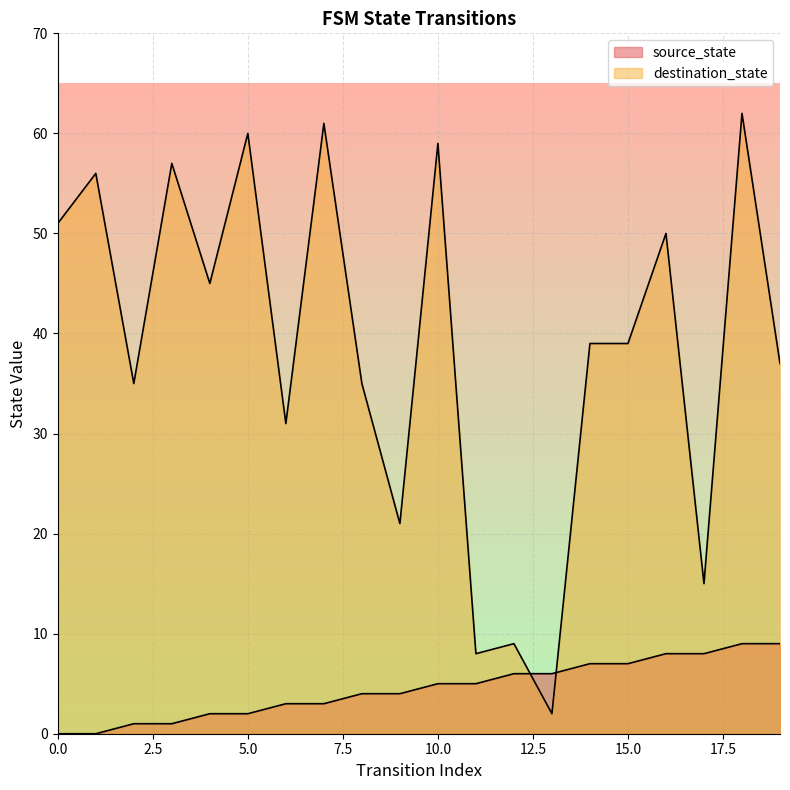

What are all the series names shown in the legend?

source_state, destination_state